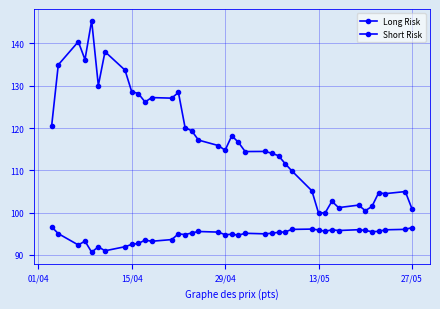

How many series are shown in this chart?

2